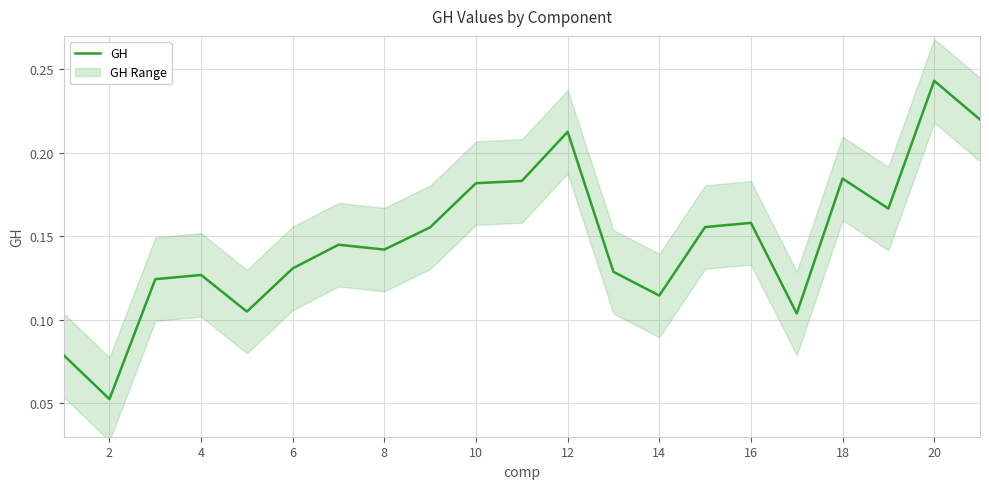

The value at 12 is 0.1. True or false?

False